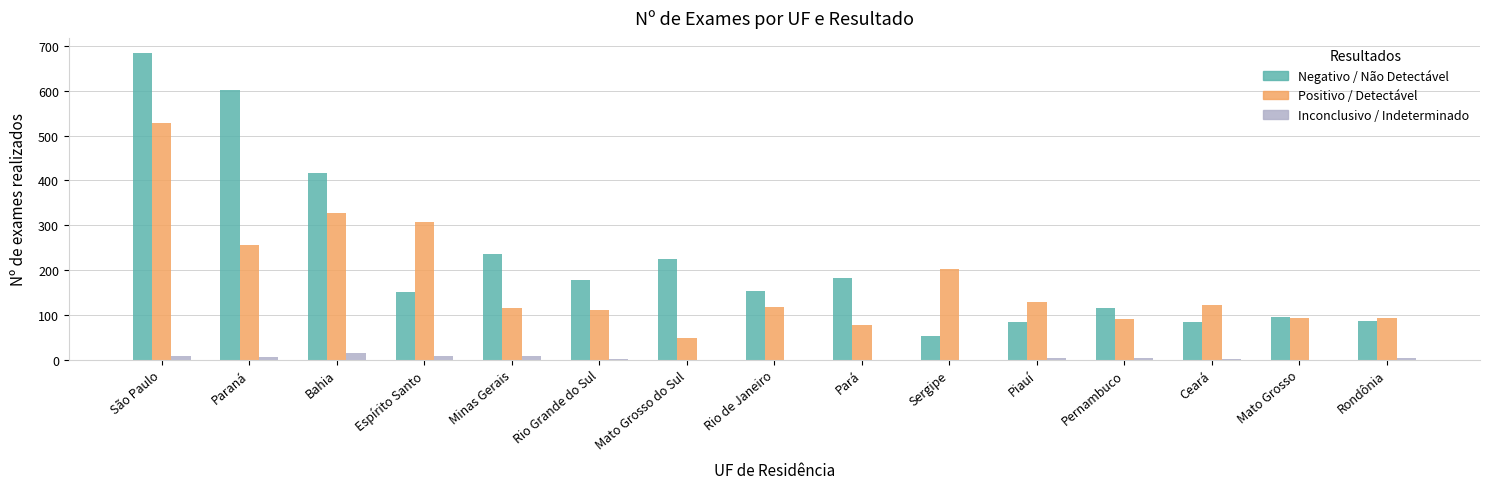

The Positivo / Detectável series shows 115 at São Paulo. True or false?

False